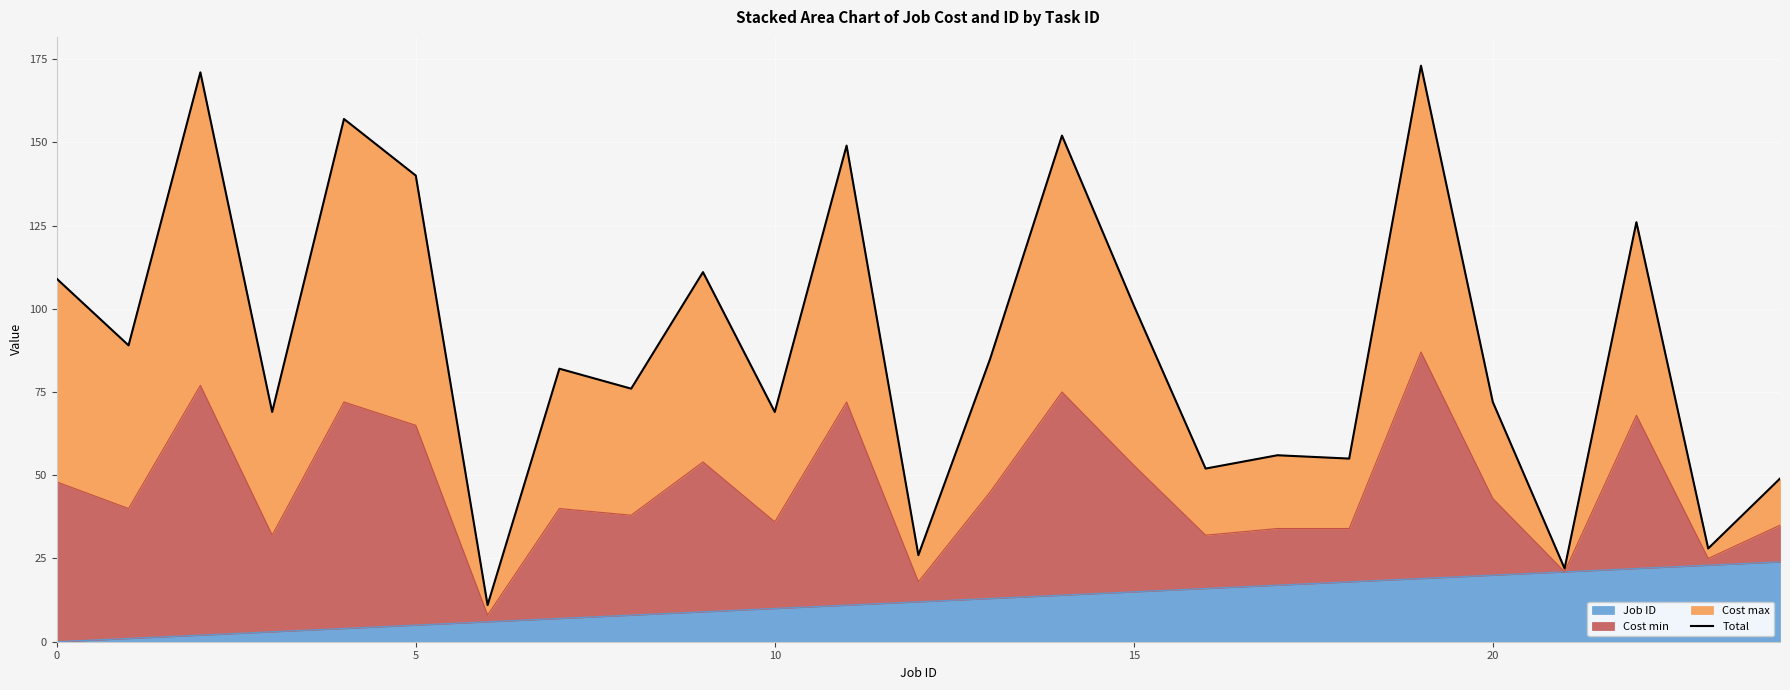

What is the highest value of the Job ID series?

24